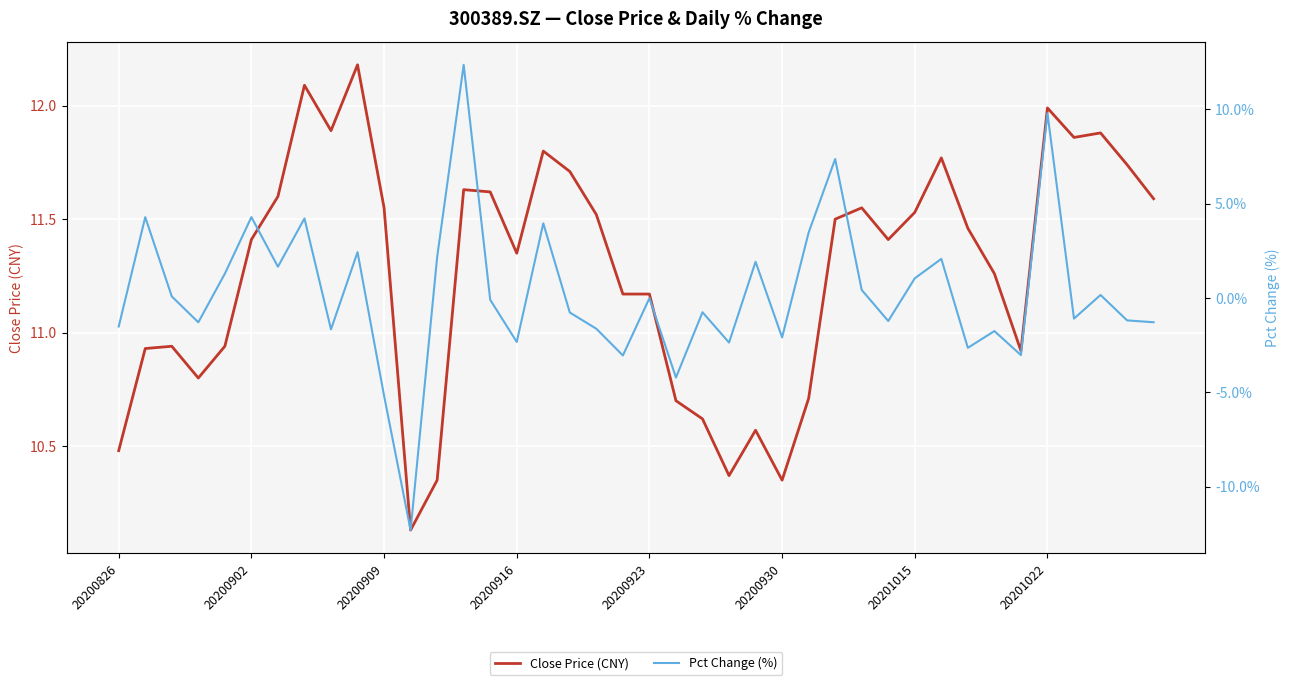

After their last crossing, which series has the higher values: Pct Change (%) or Close Price (CNY)?

Close Price (CNY)